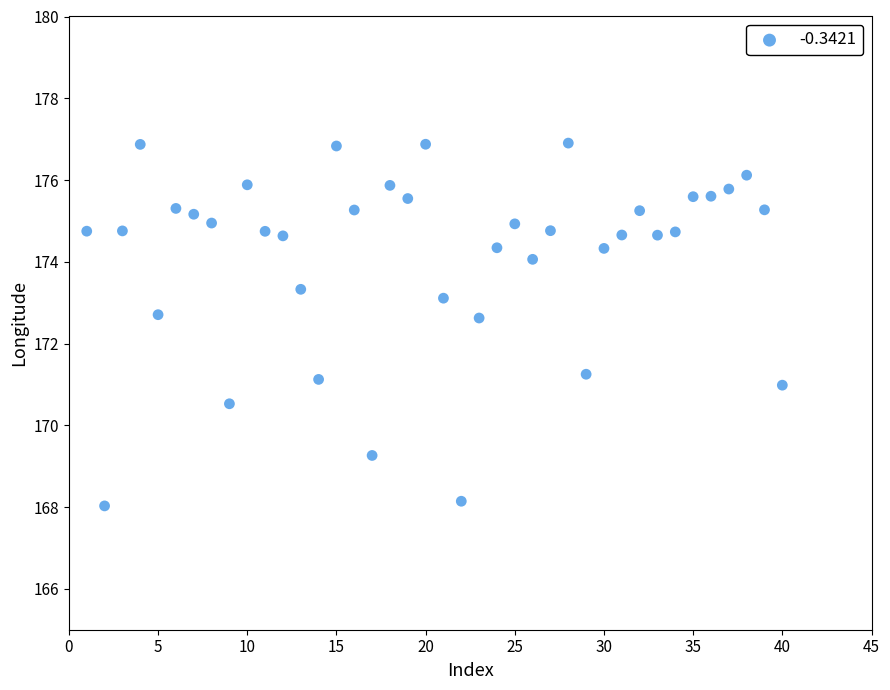

What is the range of X values (max minus min)?

39.0